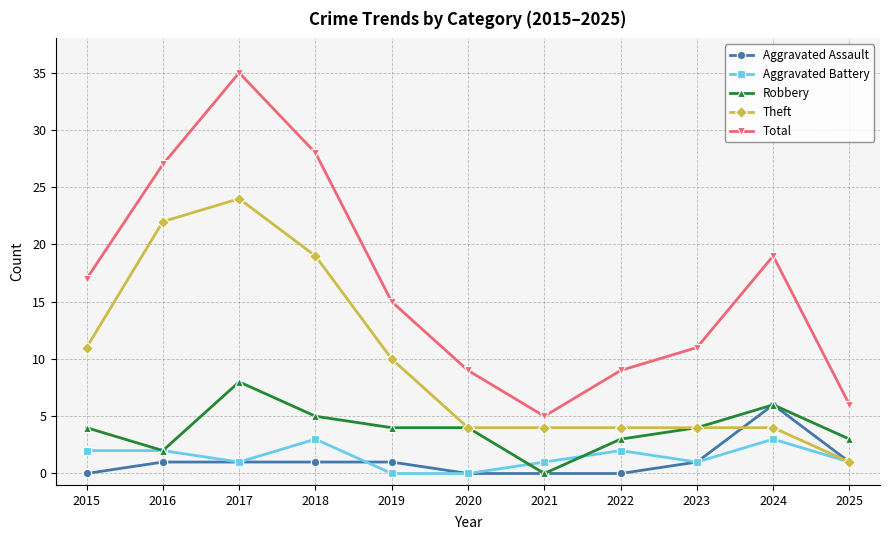

The value of Aggravated Battery at 2021 is 1. True or false?

True